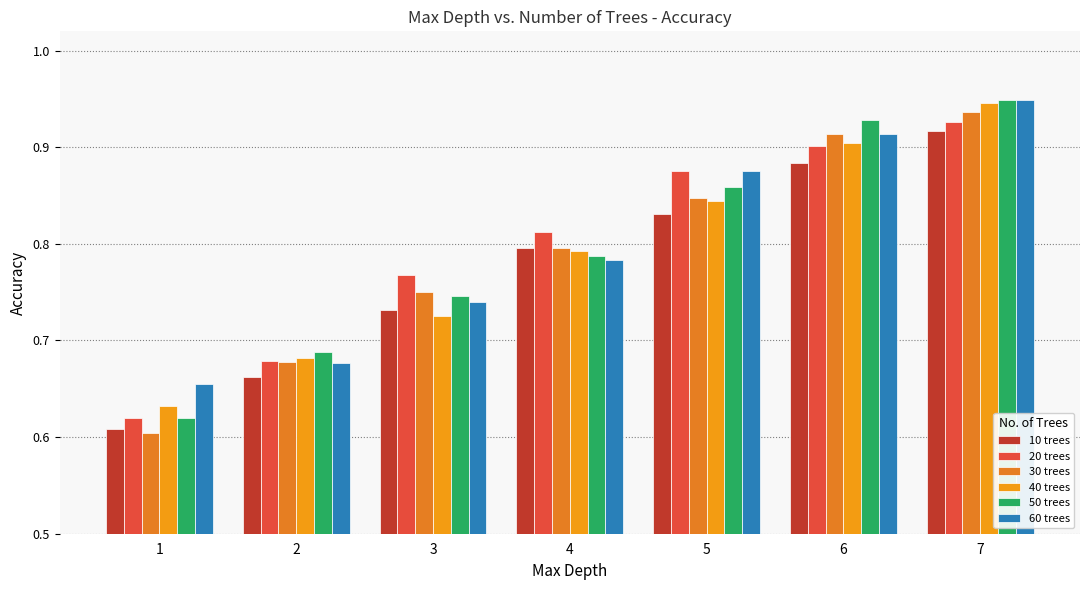

Rank the series at 7 from highest to lowest value.

50 trees, 60 trees, 40 trees, 30 trees, 20 trees, 10 trees